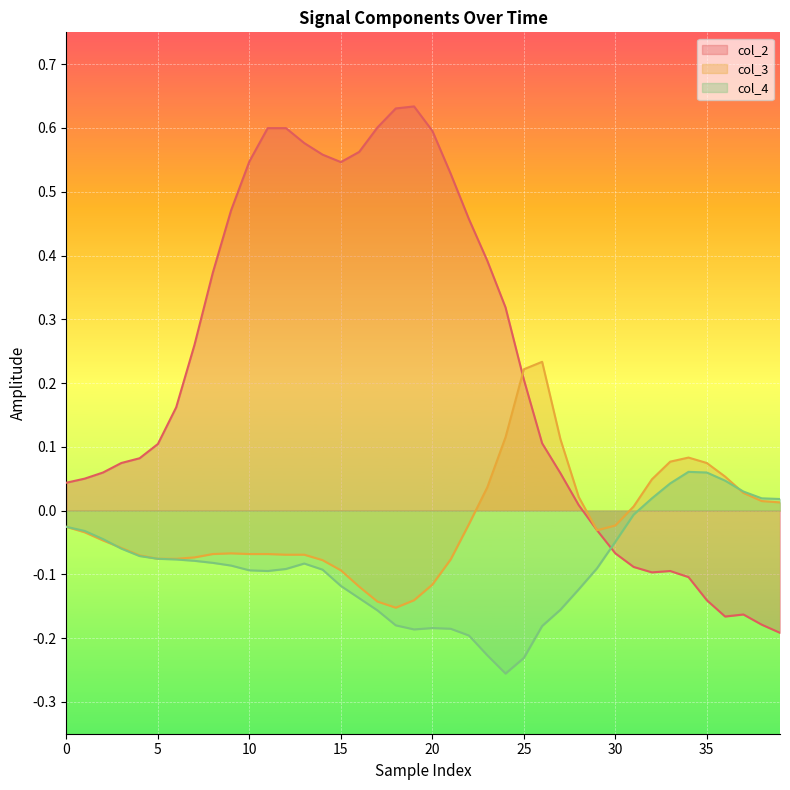

How many negative values does the col_2 series have?

11